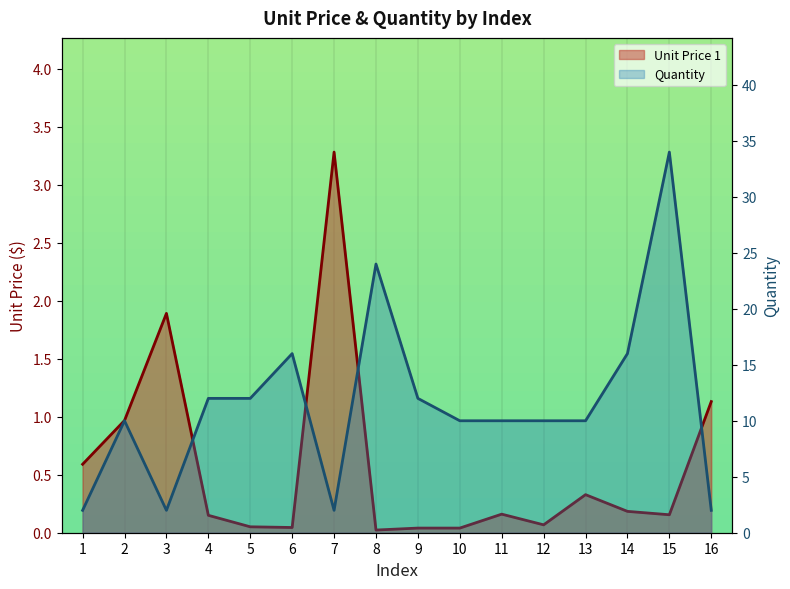

Where is Unit Price 1 nearest to the value 1?

2